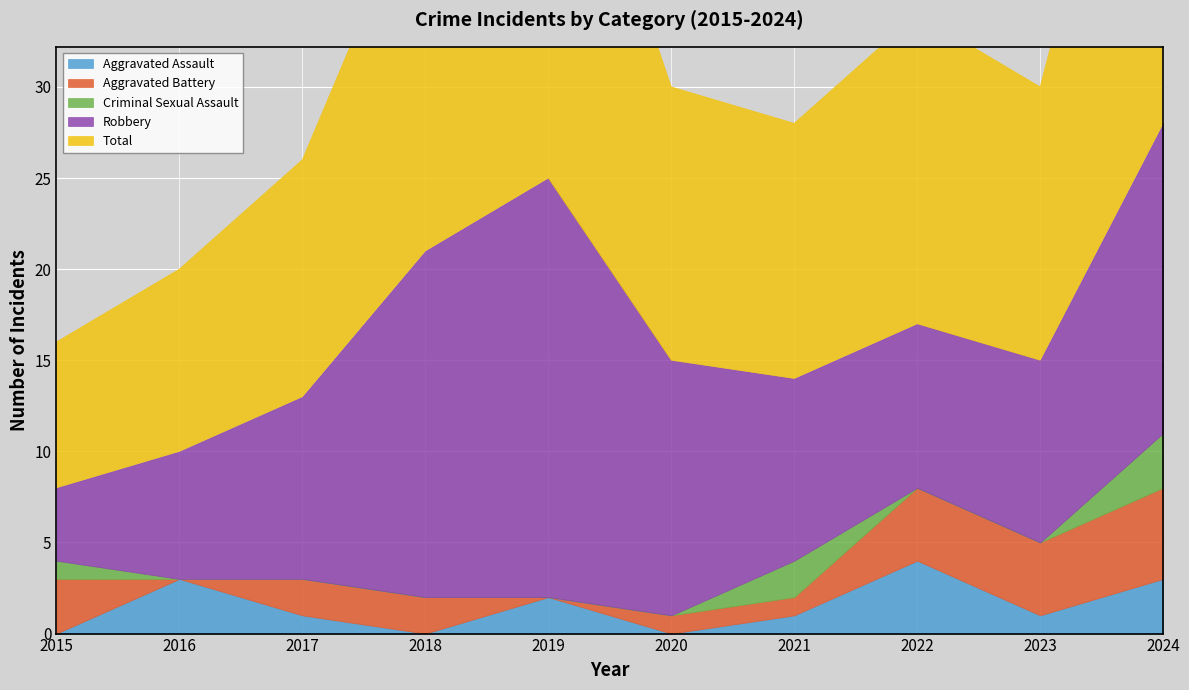

How many Criminal Sexual Assault values are between 0 and 1?

8